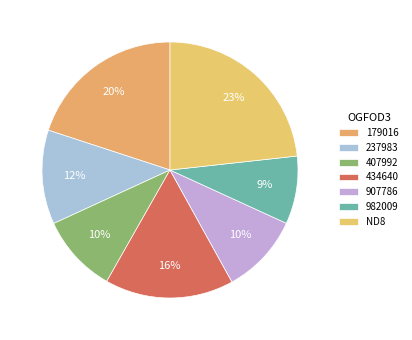

What is the change in value from 434640 to ND8?

+0.2